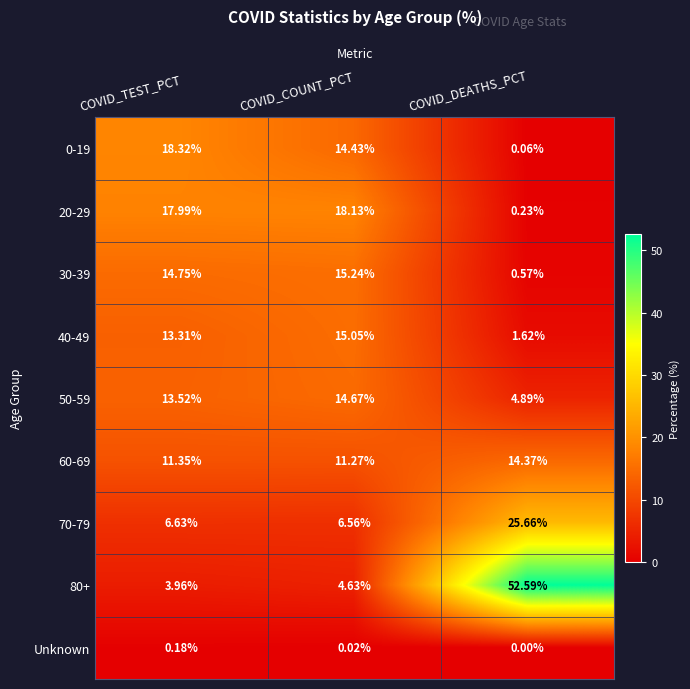

At which category does the chart reach its minimum across all series?

COVID_DEATHS_PCT